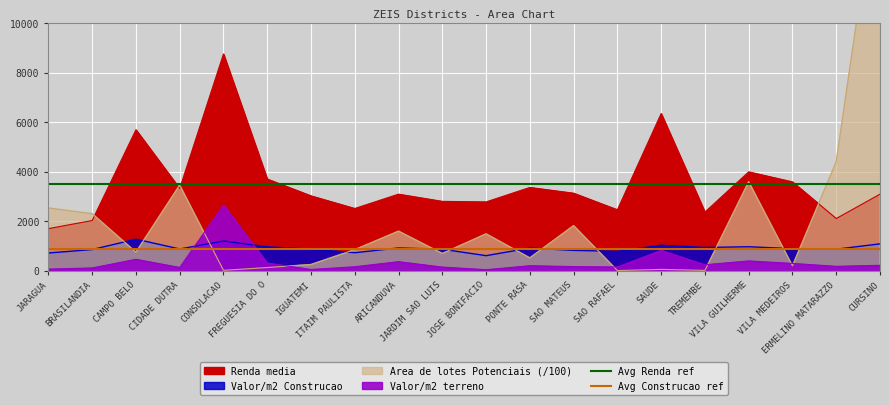

What position from the left is BRASILANDIA?

2